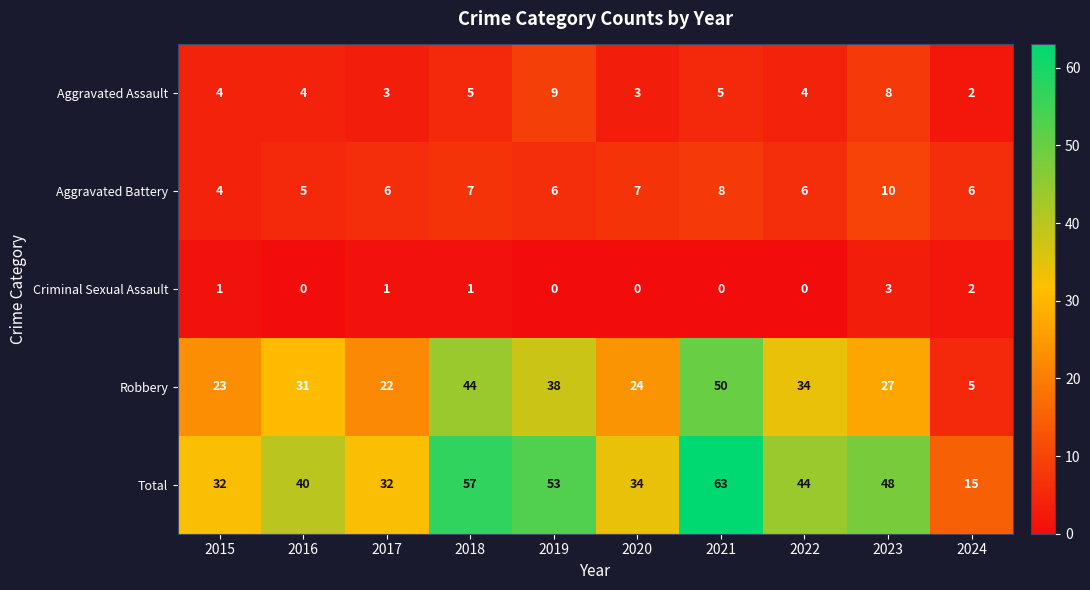

What is the difference between the maximum and minimum values in the Criminal Sexual Assault series?

3